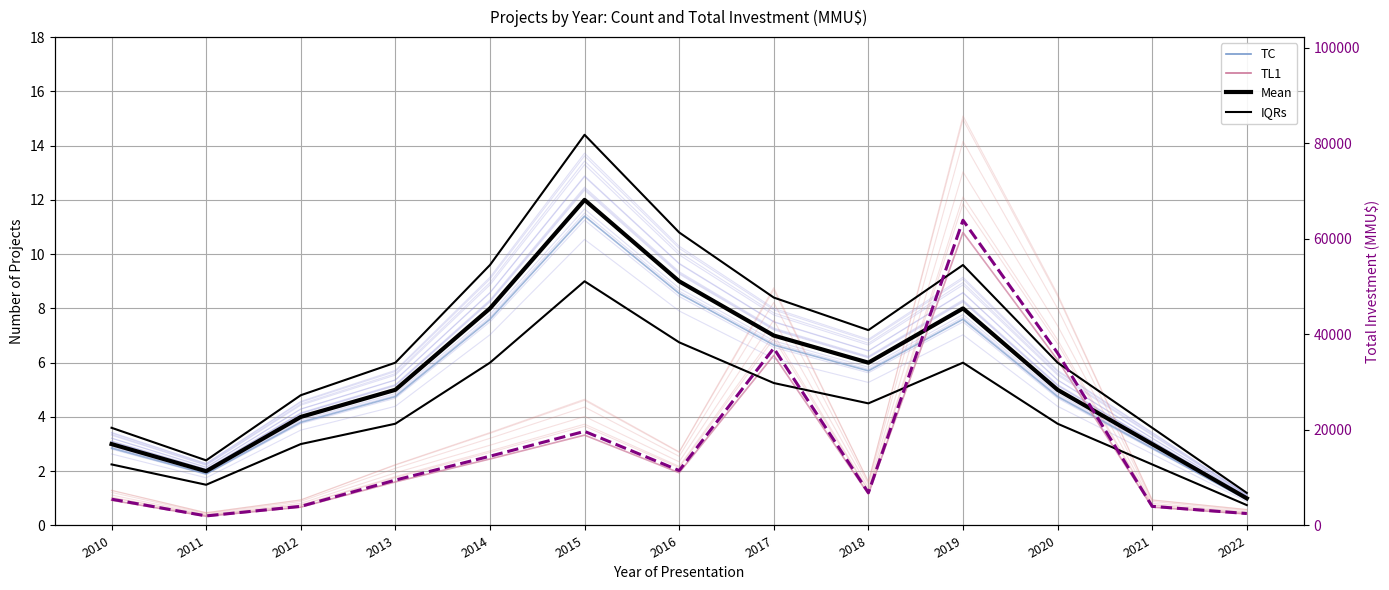

What is the value of the IQRs point at the 13th from the left?

0.8